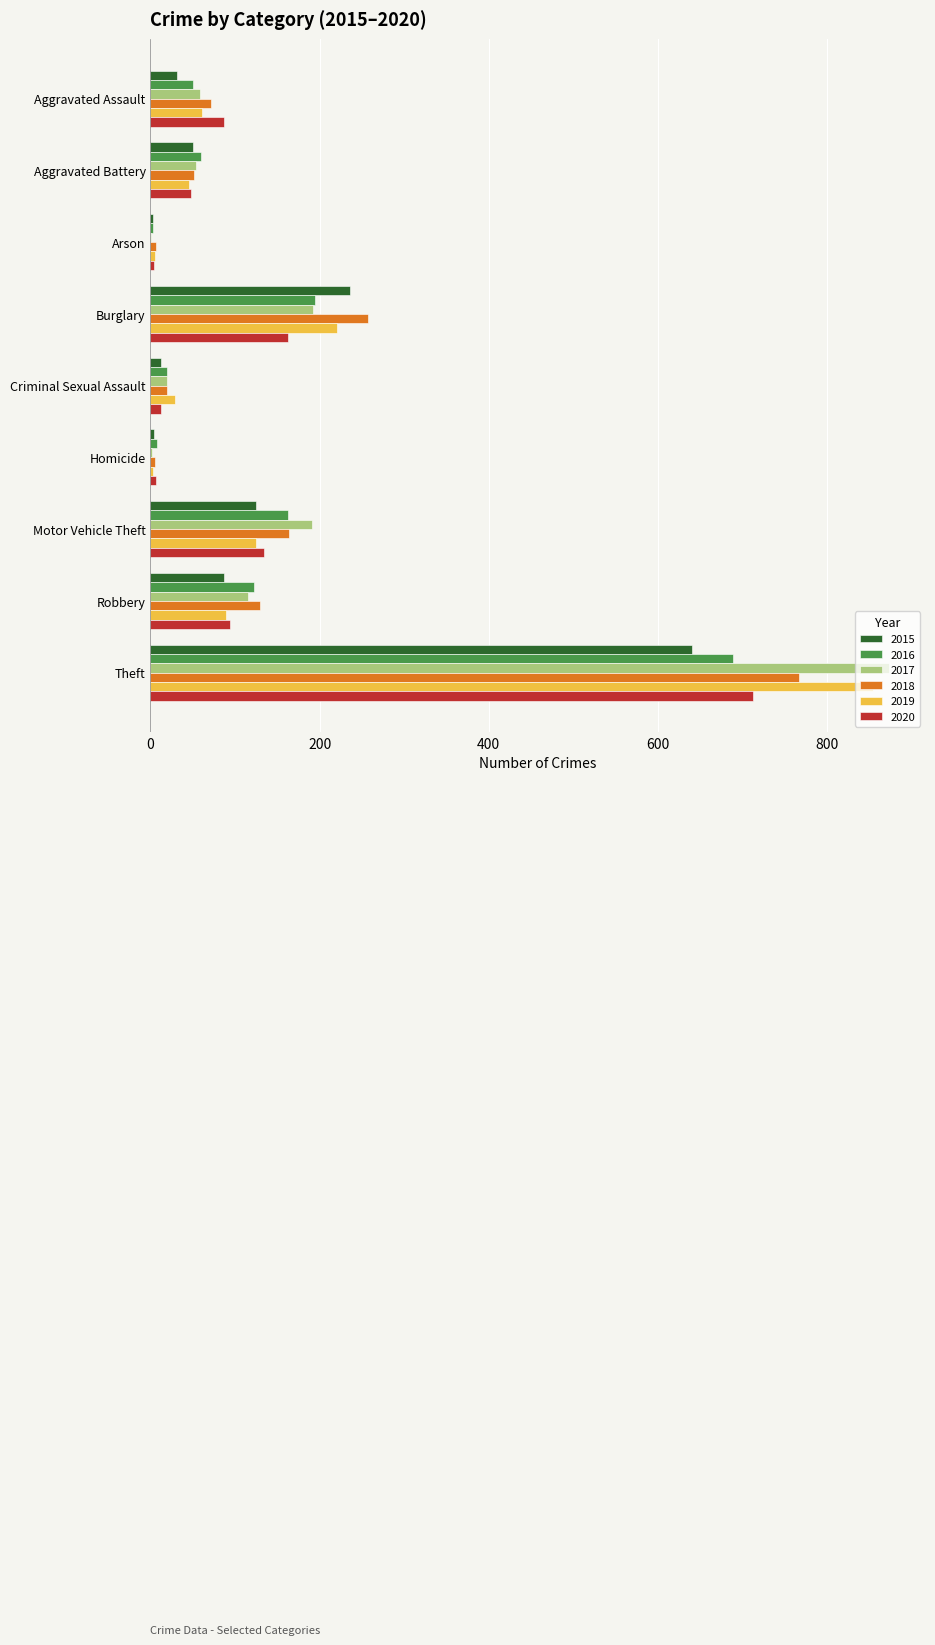

Which series changed the most between Aggravated Assault and Arson?

2020